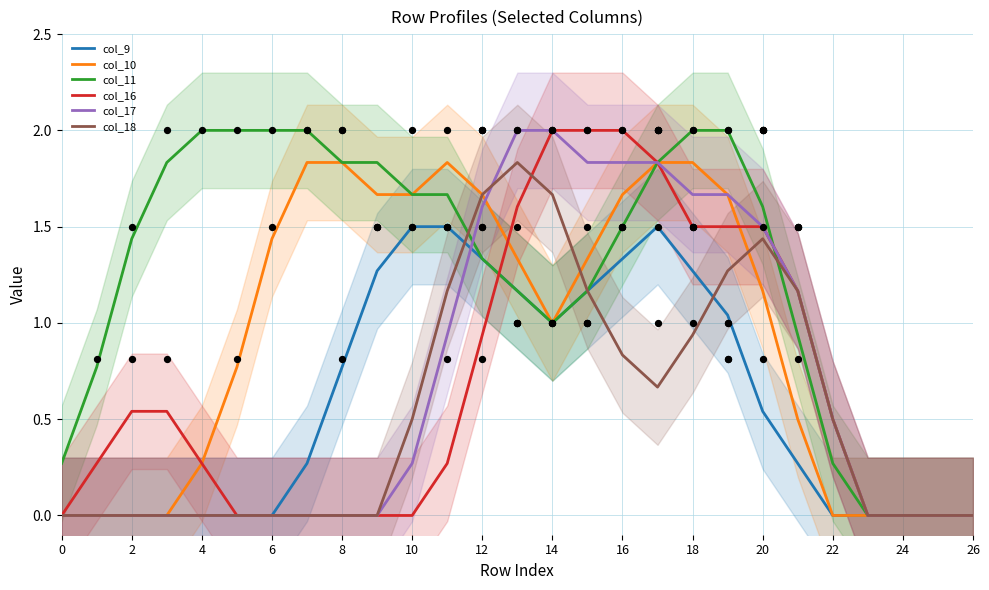

Which series reaches the maximum Y coordinate?

col_11